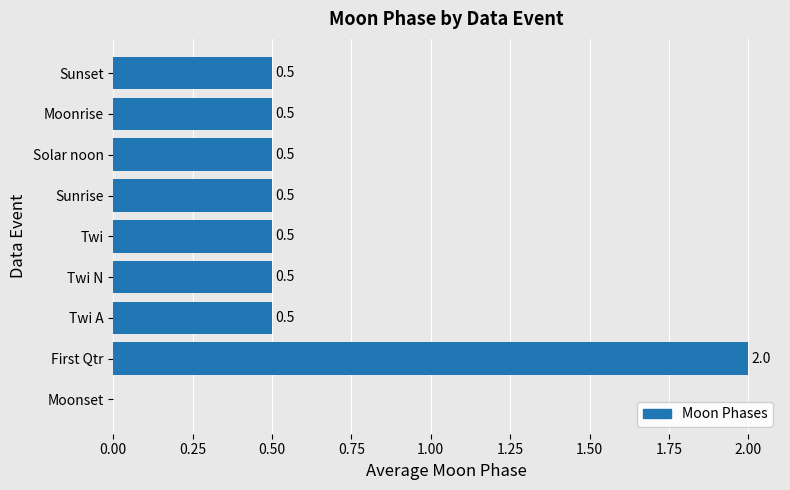

What is the maximum value shown in the chart?

2.0